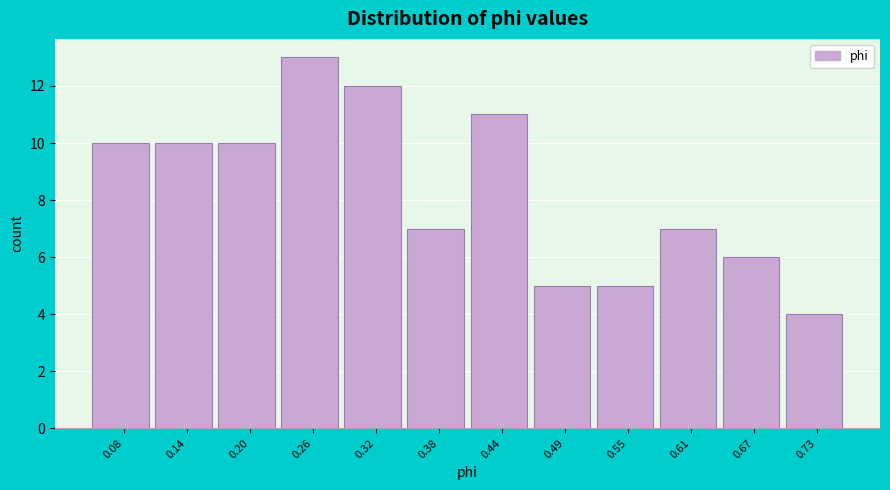

Reading left to right, what are all the values shown in this chart?

10	10	10	13	12	7	11	5	5	7	6	4